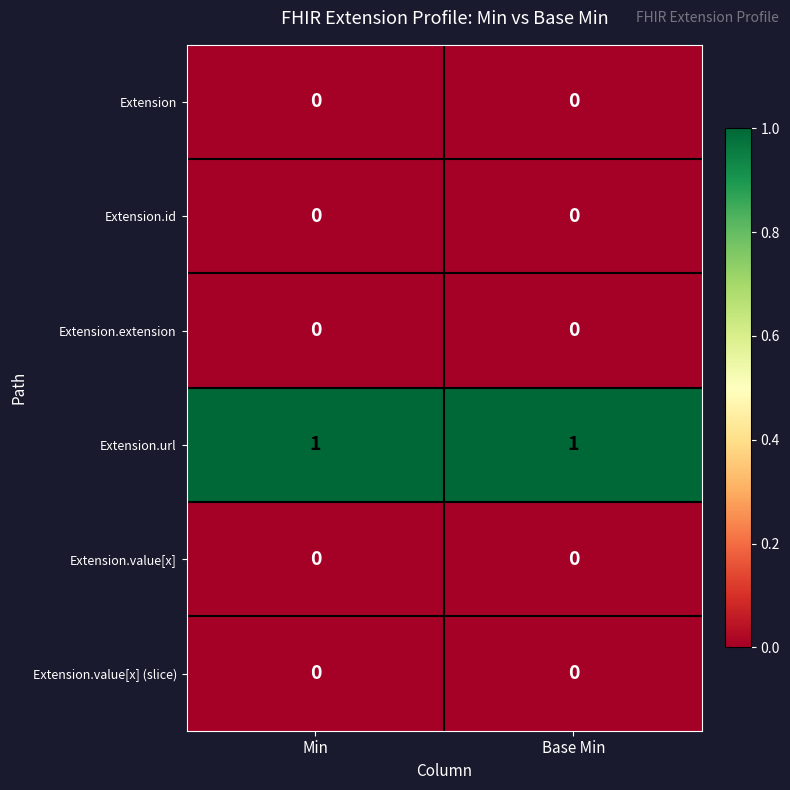

Reading left to right, what are all the values shown in this chart?

Extension: 0	0
Extension.id: 0	0
Extension.extension: 0	0
Extension.url: 1	1
Extension.value[x]: 0	0
Extension.value[x] (slice): 0	0